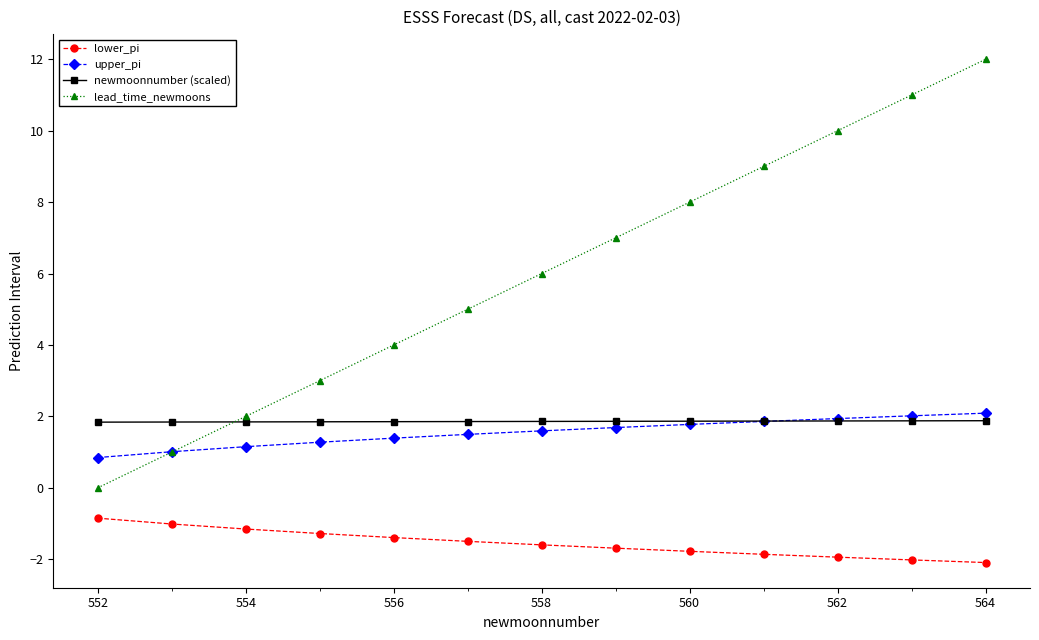

What is the maximum value shown in the chart?

12.0